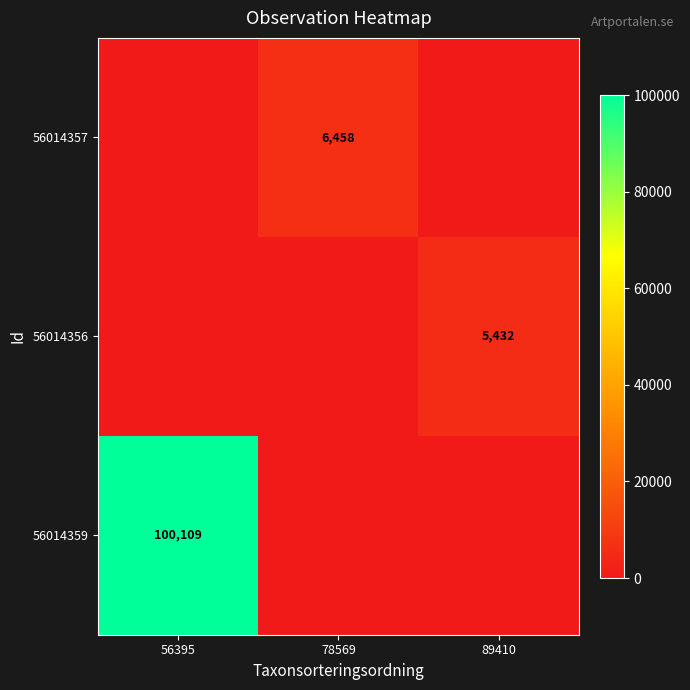

Is the value of 56014356 at 89410 greater than the value of 56014359 at 56395?

No